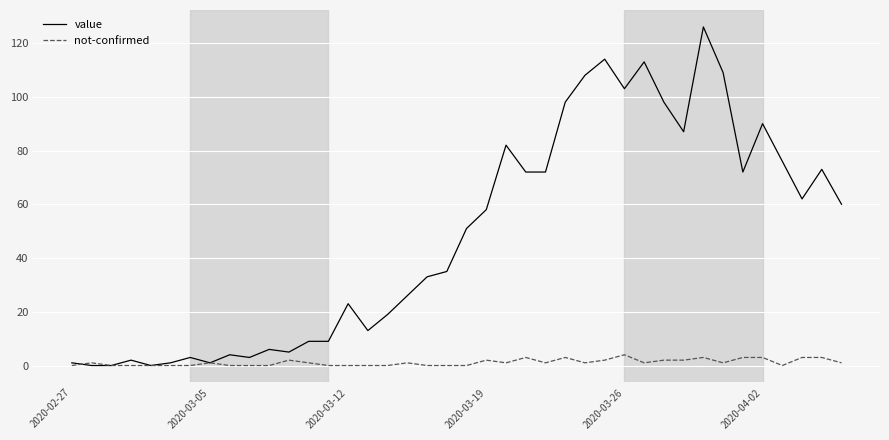

What is the maximum value shown in the chart?

126